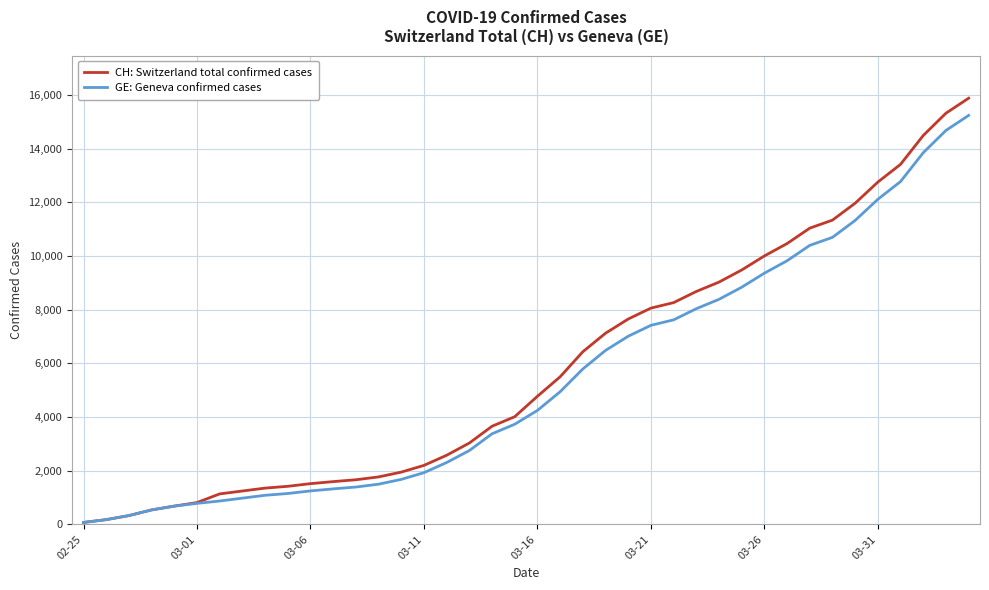

What is the highest value of the CH: Switzerland total confirmed cases series?

15884